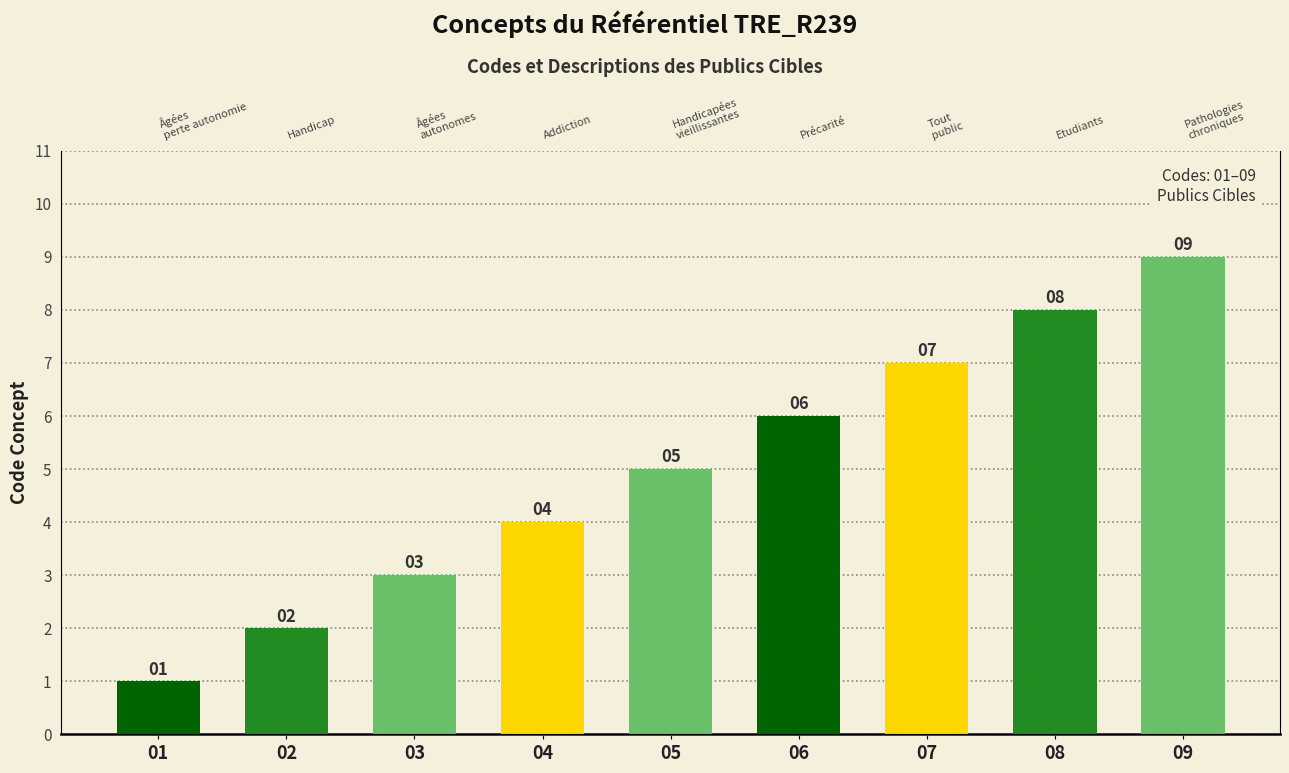

Reading right to left, extract all data points from this chart.

9	8	7	6	5	4	3	2	1